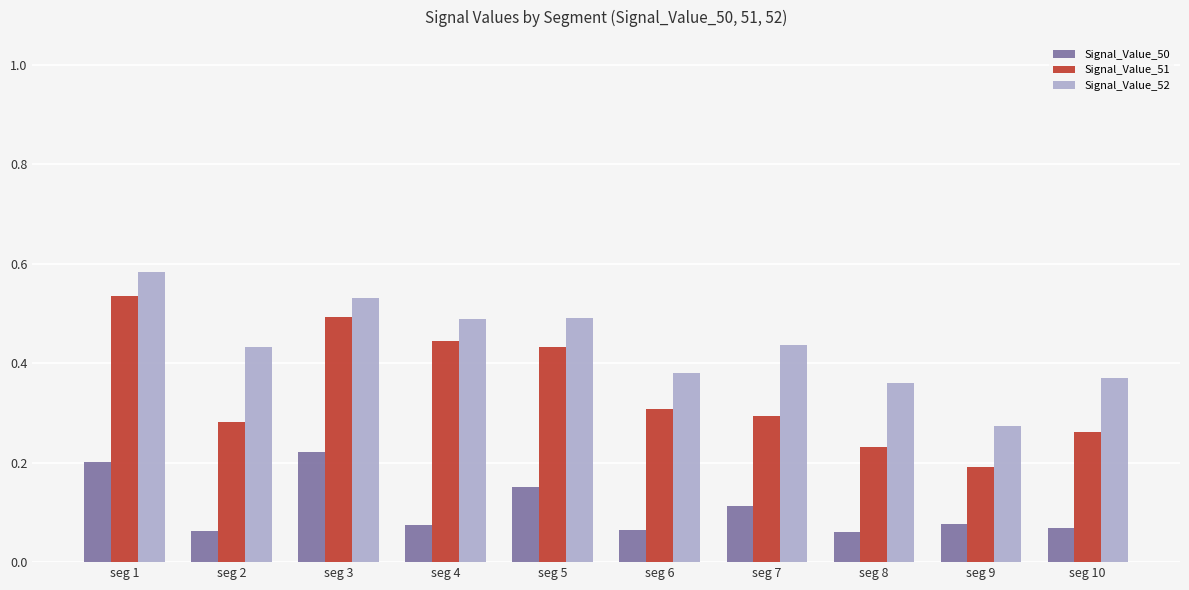

Where is Signal_Value_52 nearest to the value 0?

seg 9